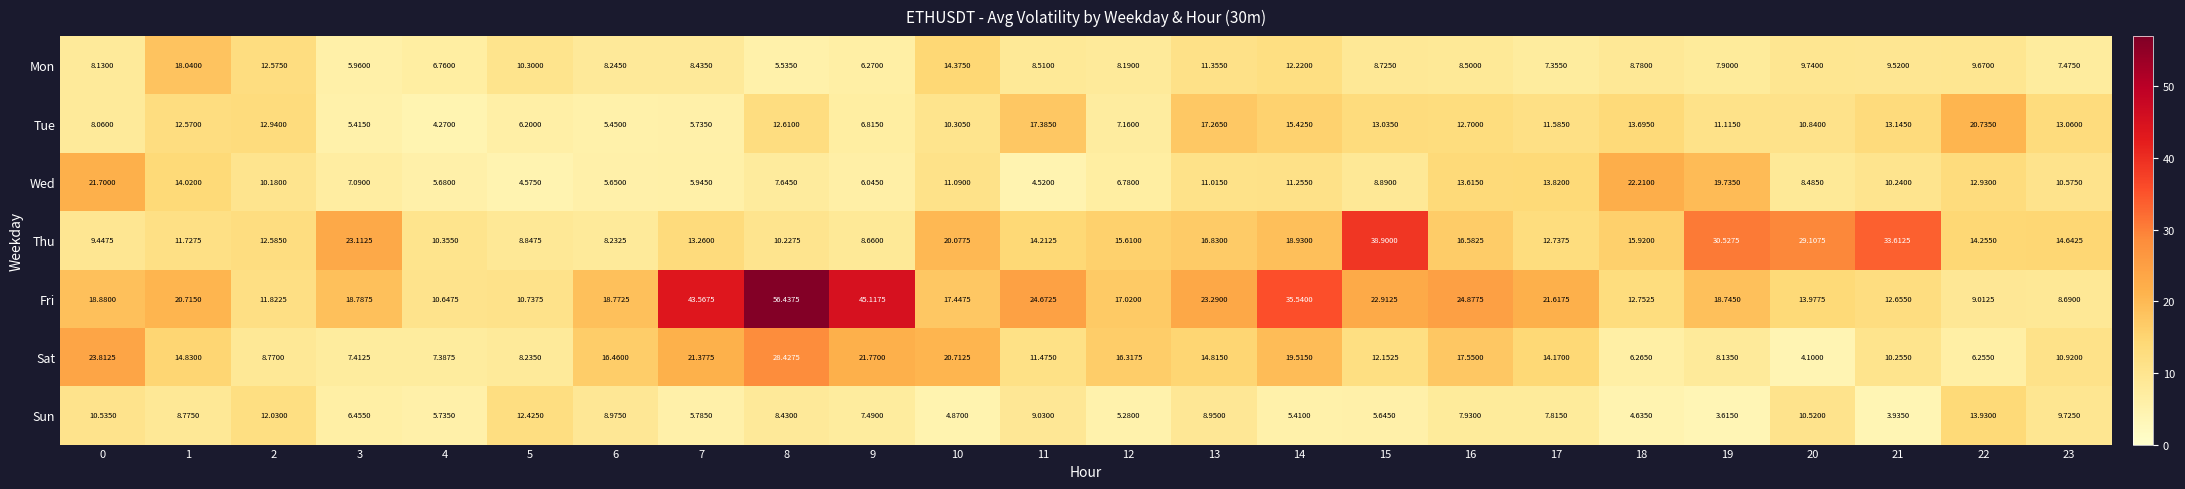

Which series has the widest spread of values?

Fri